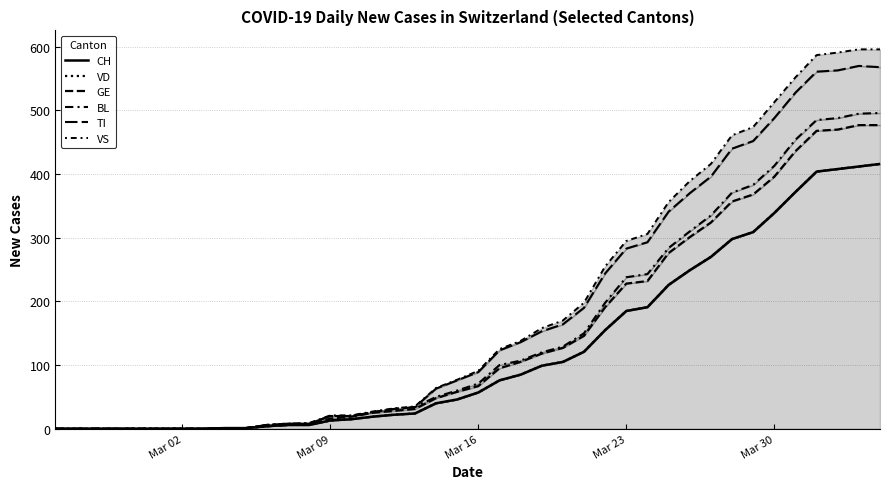

Is the value of VS at Mar 09 greater than the value of GE at 35?

No